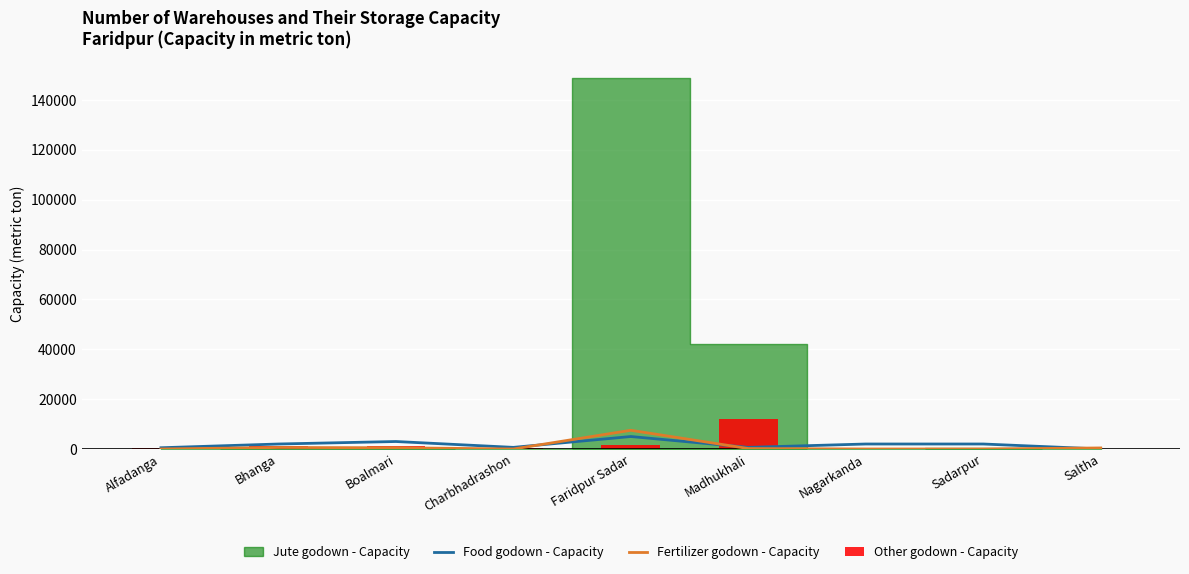

What is the label of the 8th bar from the right?

Bhanga